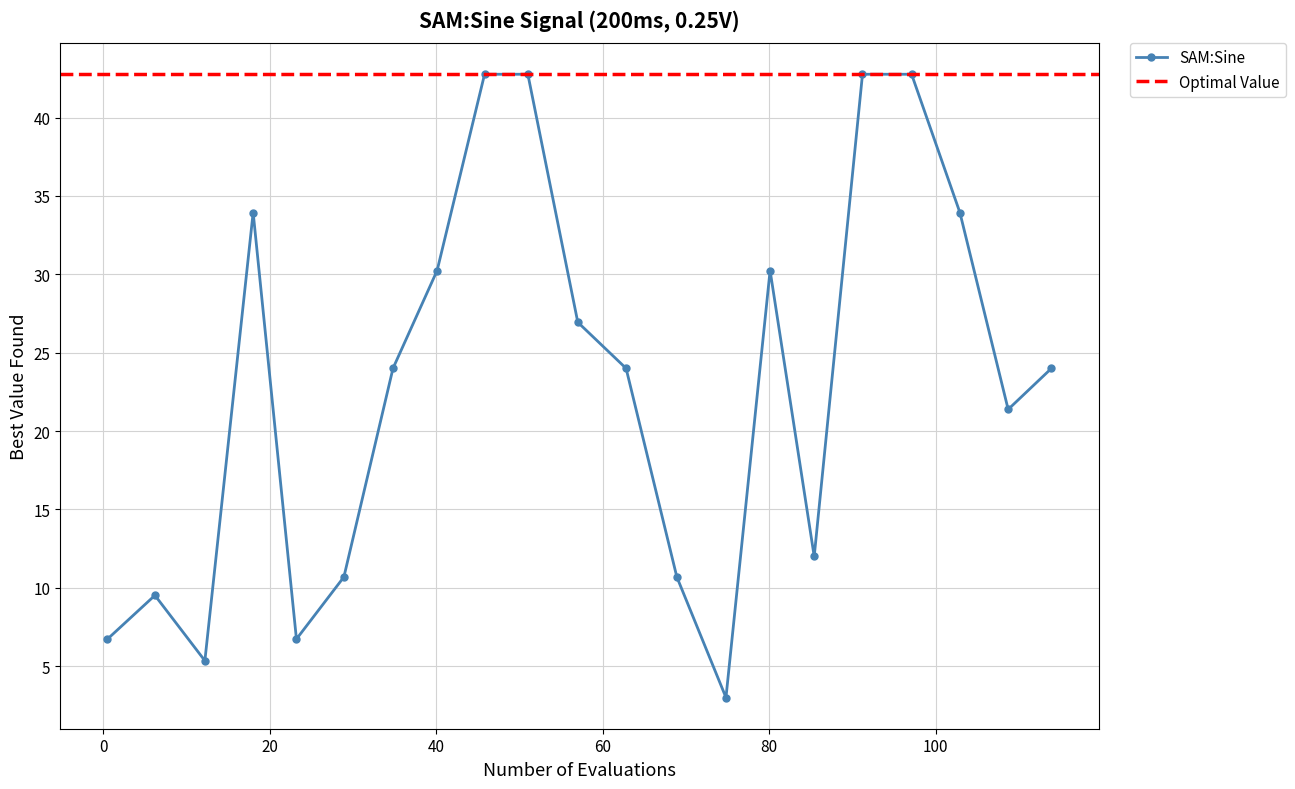

What is the lowest value of the SAM:Sine series?

3.0